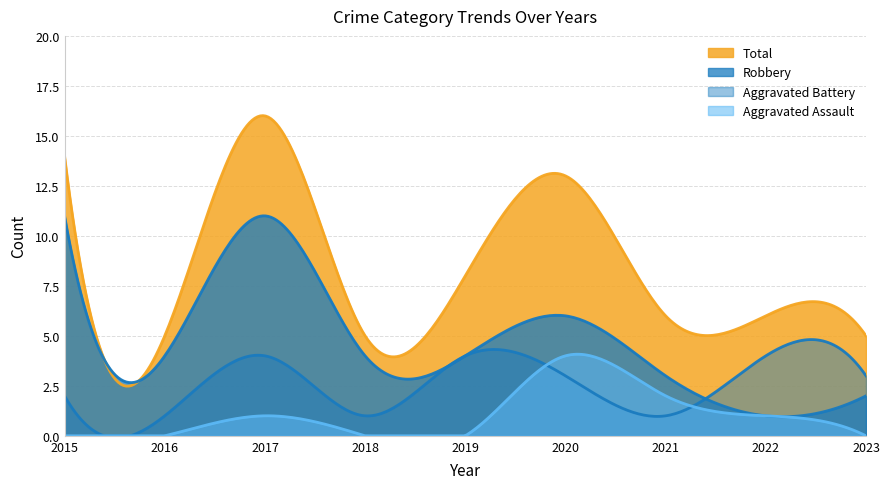

At which category is the sum across all series the highest?

2017